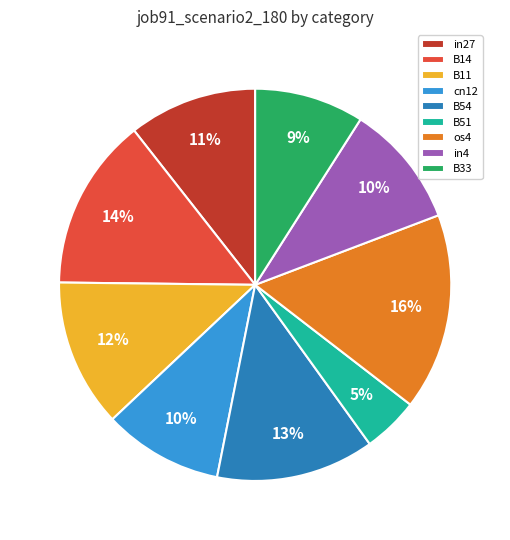

Do B54 and in27 together represent more than half of the pie?

No